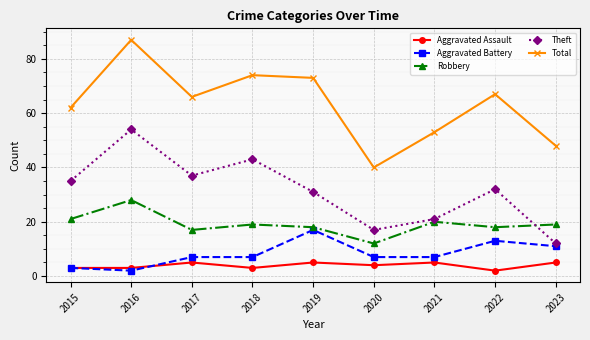

What is the difference between the highest and lowest values at 2020?

36